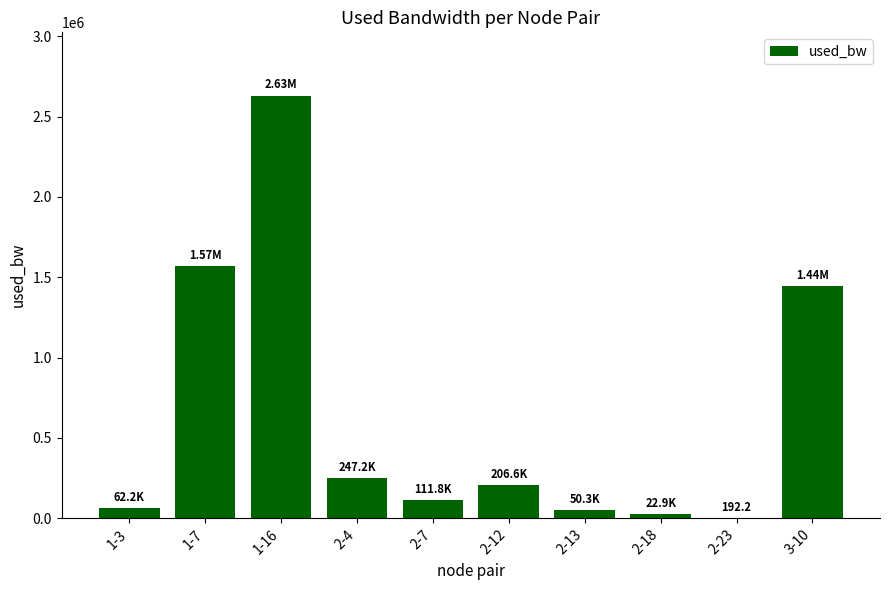

What is the sum of the values at 1-7 and 2-7?

1681880.0